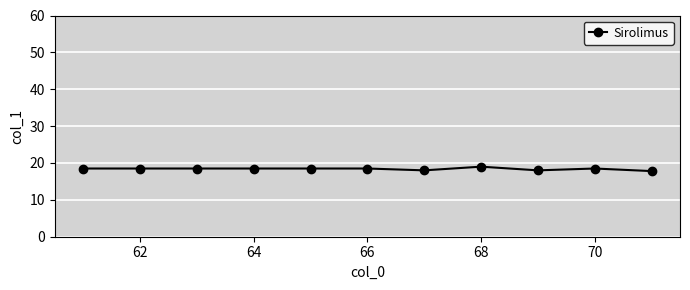

What is the value of the 2nd point from the left?

18.5